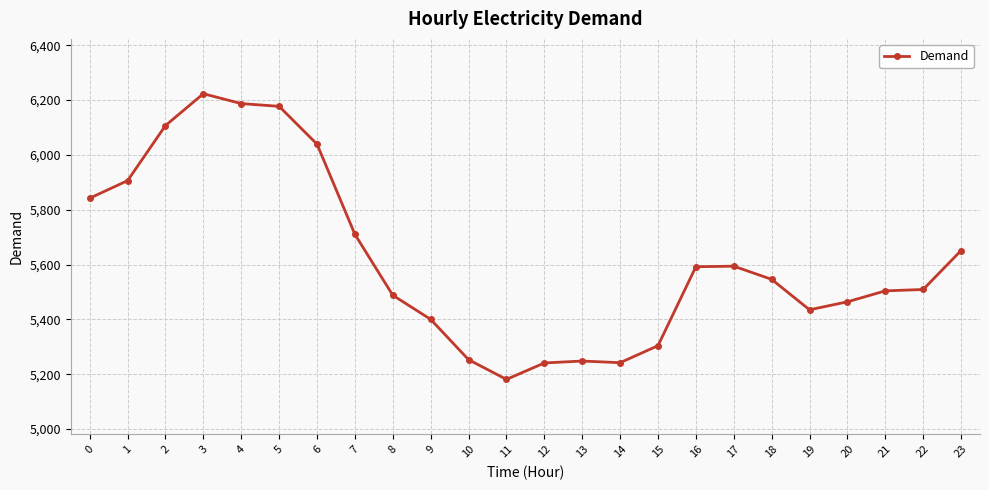

At which category does the chart reach its minimum across all series?

11